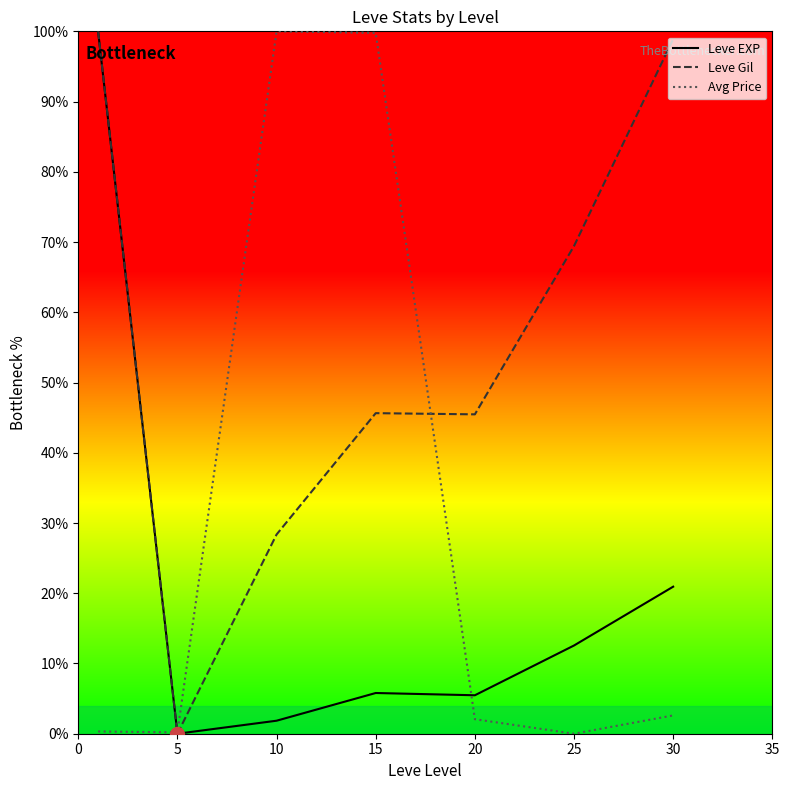

Rank the series by their average value, from highest to lowest.

Leve Gil, Avg Price, Leve EXP